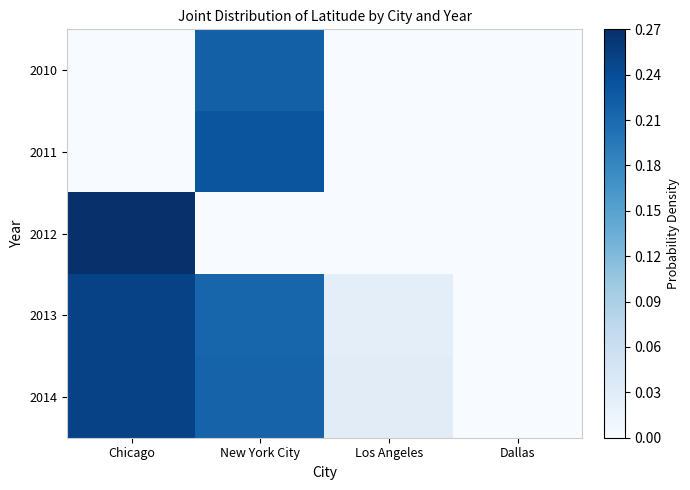

What is the total value across all series at New York City?

3.3